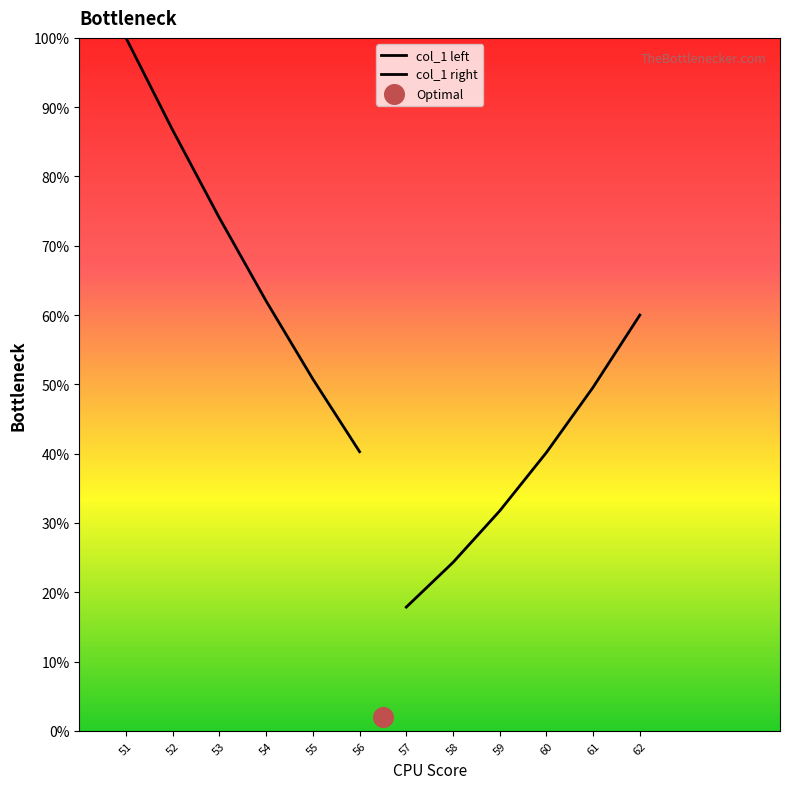

Which series has the largest total across all categories?

col_1 left